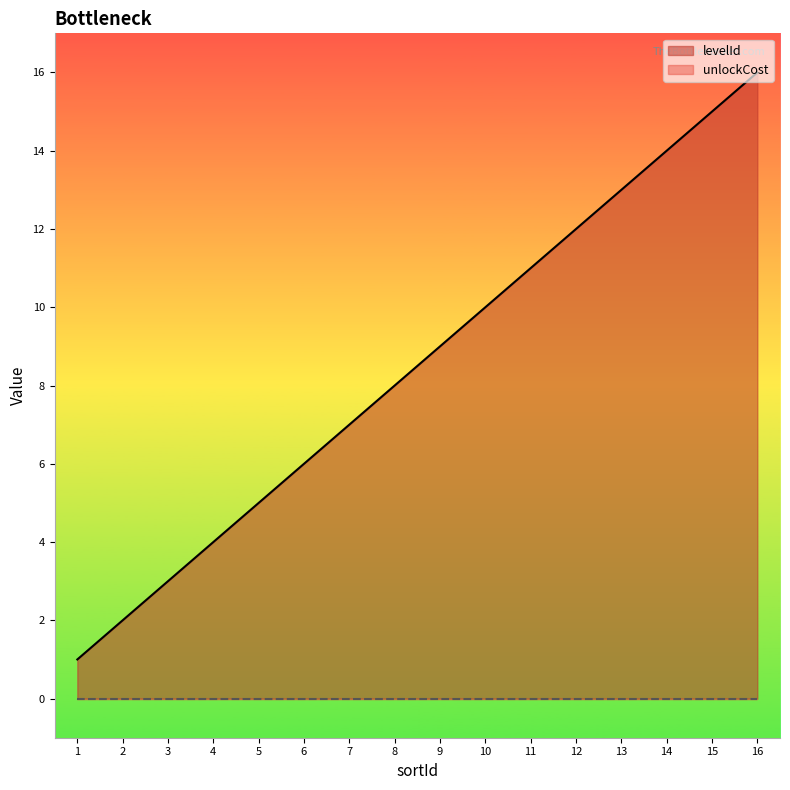

At which category does the chart reach its minimum across all series?

1